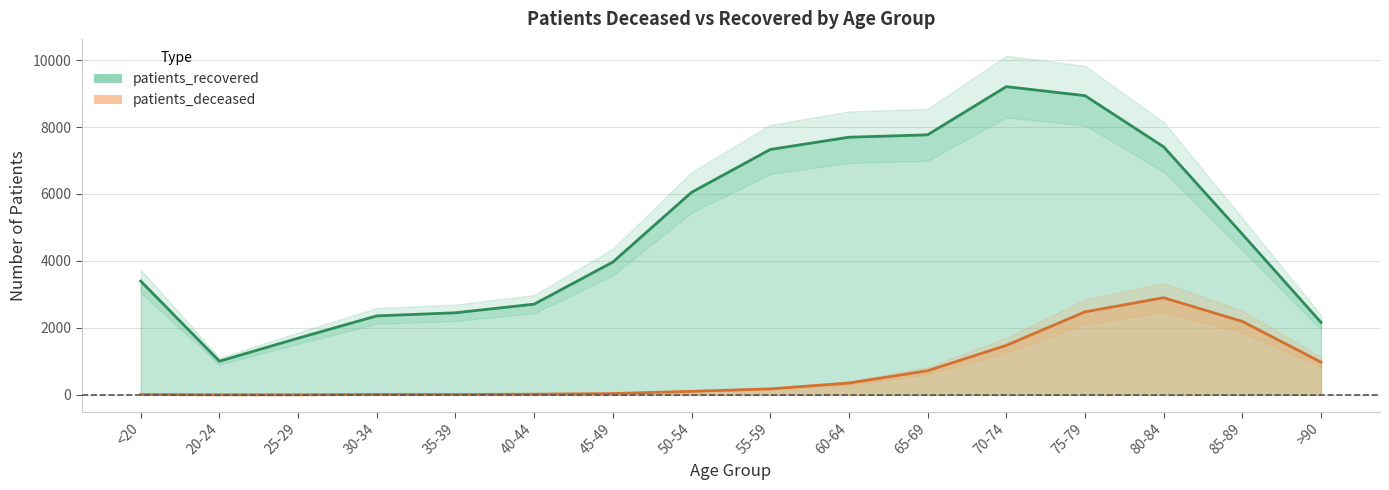

Which series has the largest range (max minus min)?

patients_recovered